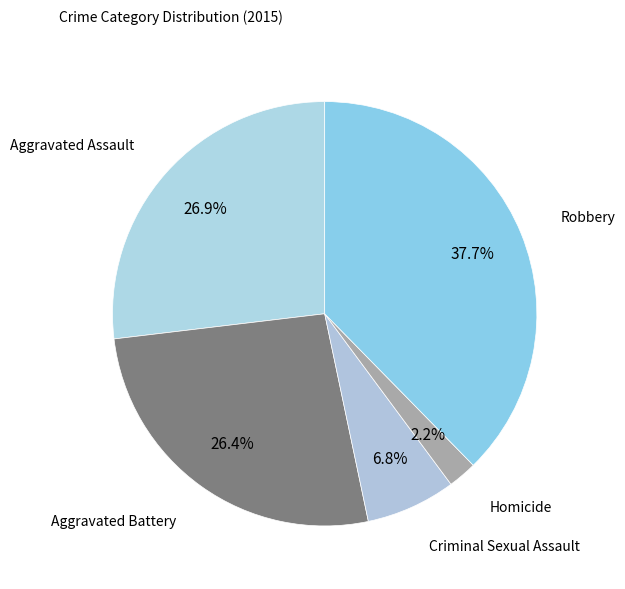

Between Aggravated Assault and Criminal Sexual Assault, which is larger?

Aggravated Assault